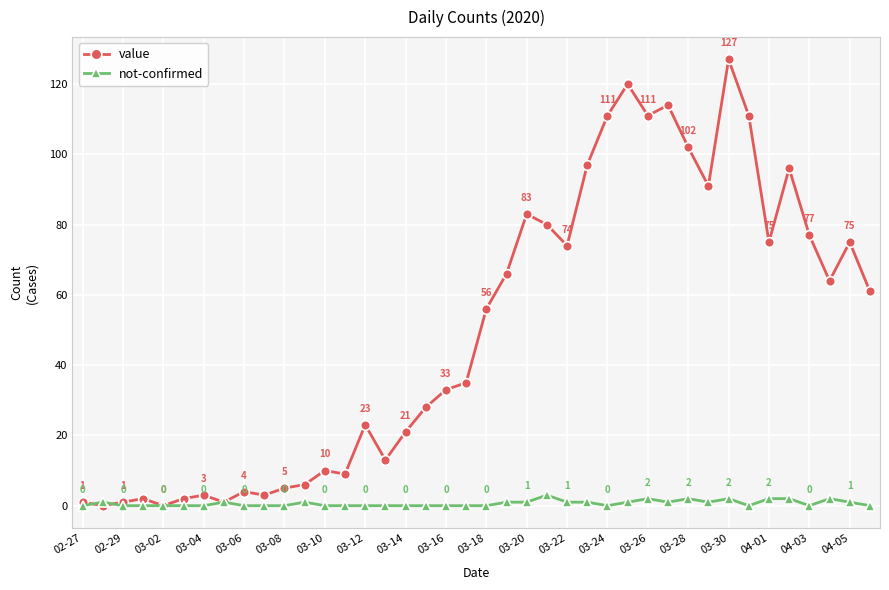

Reading right to left, transcribe all the data shown in this chart.

value: 61	75	64	77	96	75	111	127	91	102	114	111	120	111	97	74	80	83	66	56	35	33	28	21	13	23	9	10	6	5	3	4	1	3	2	0	2	1	0	1
not-confirmed: 0	1	2	0	2	2	0	2	1	2	1	2	1	0	1	1	3	1	1	0	0	0	0	0	0	0	0	0	1	0	0	0	1	0	0	0	0	0	1	0